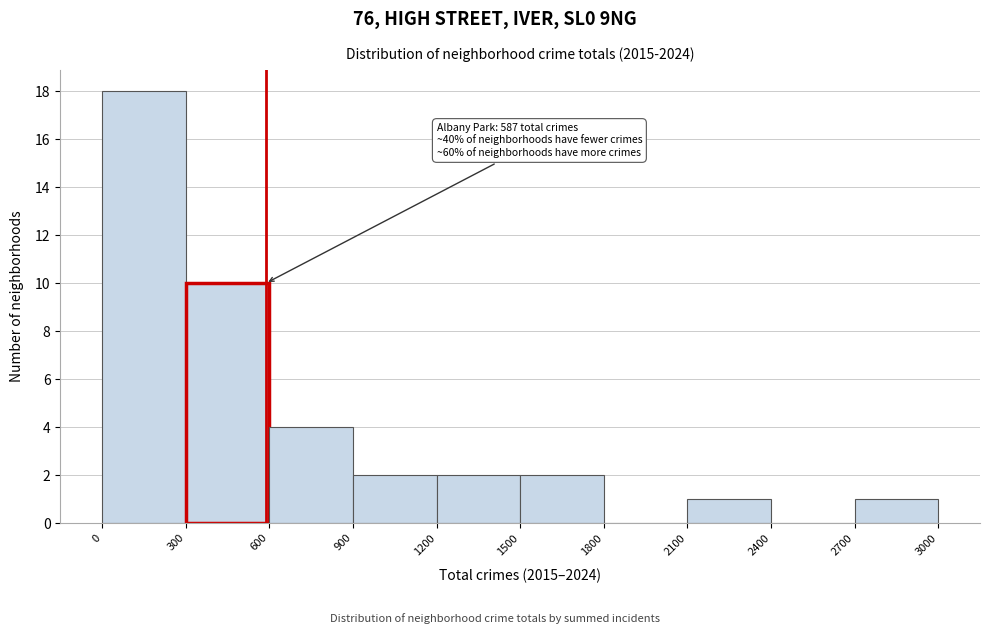

Which range on the x-axis has the tallest bar?

0 to 300